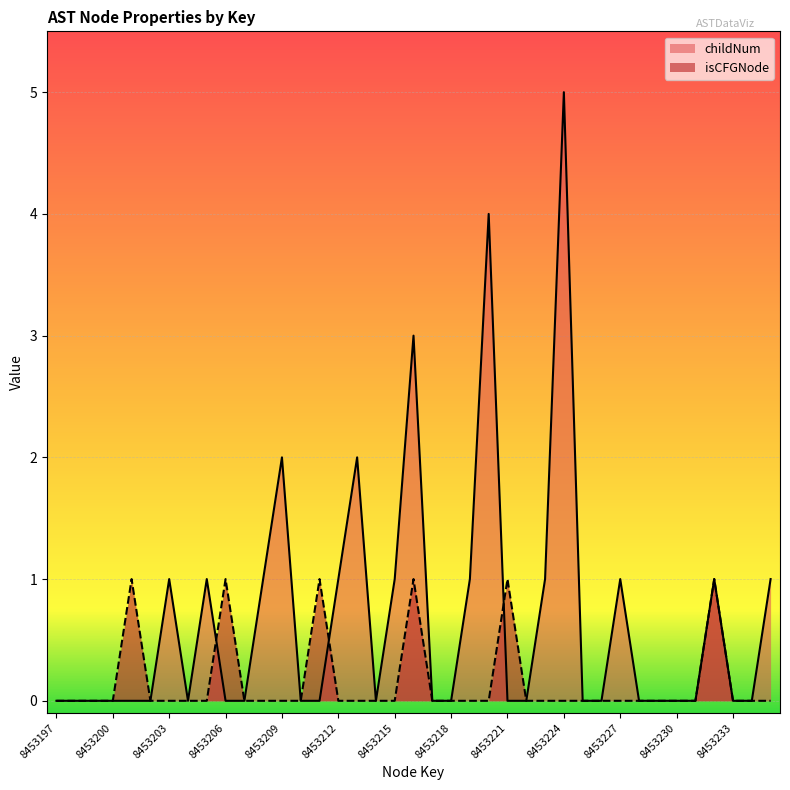

What is the difference between the maximum and minimum values in the childNum series?

5